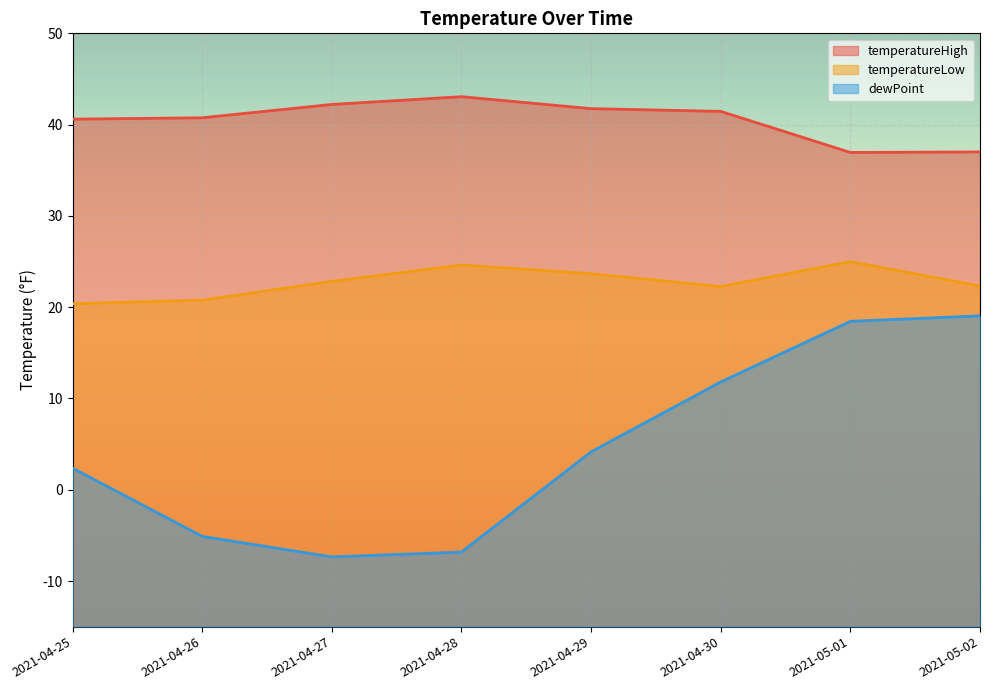

List the series in order of their peak value, highest first.

temperatureHigh, temperatureLow, dewPoint